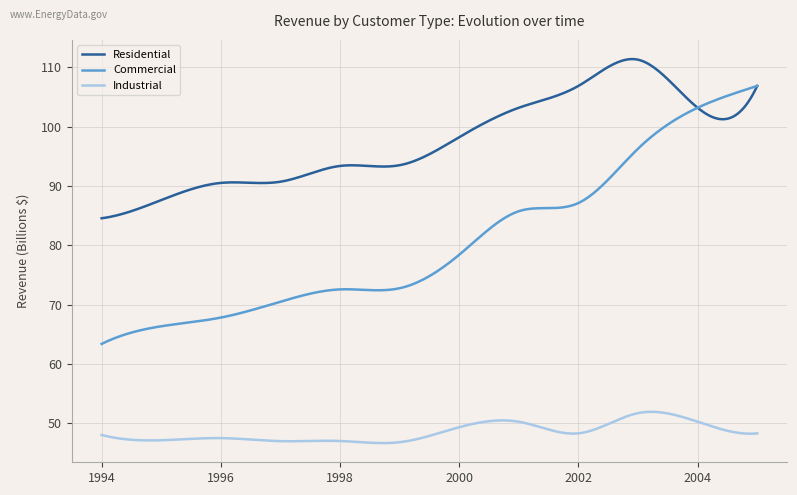

What is the minimum value shown in the chart?

46.7